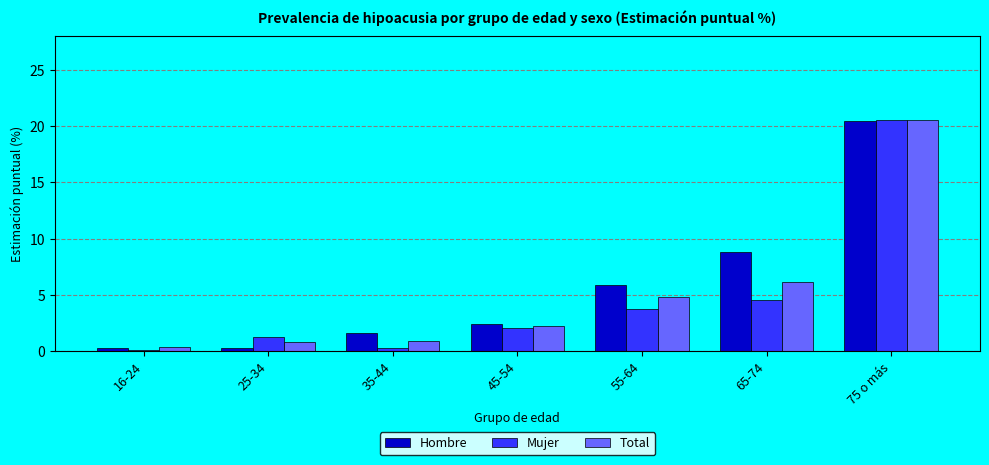

Which series changed the most between 16-24 and 55-64?

Hombre